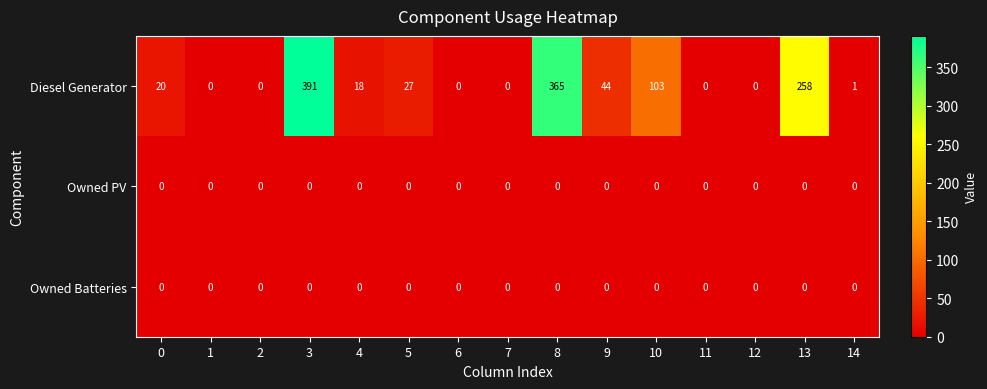

Where is Diesel Generator nearest to the value 195?

13